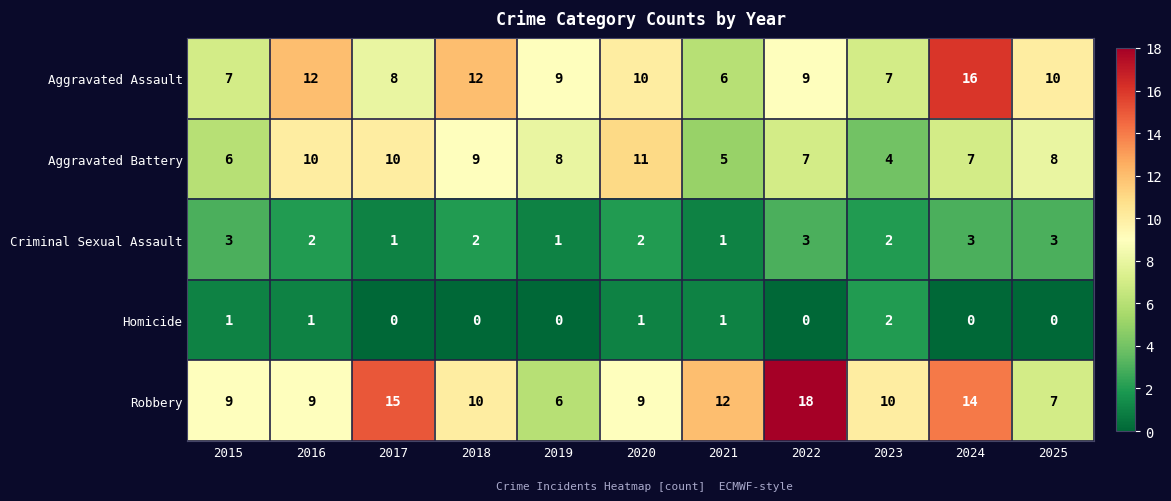

Is it true that Homicide equals 1 at 2025?

False